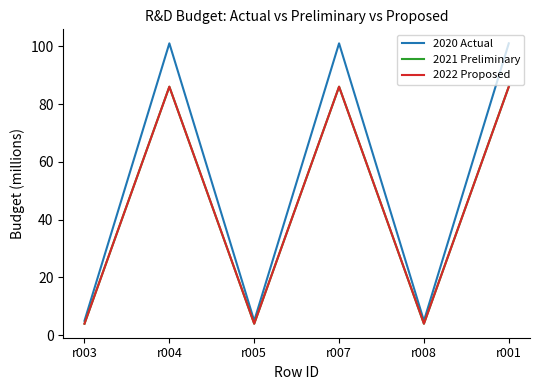

True or false: 2022 Proposed and 2020 Actual cross at least once.

False